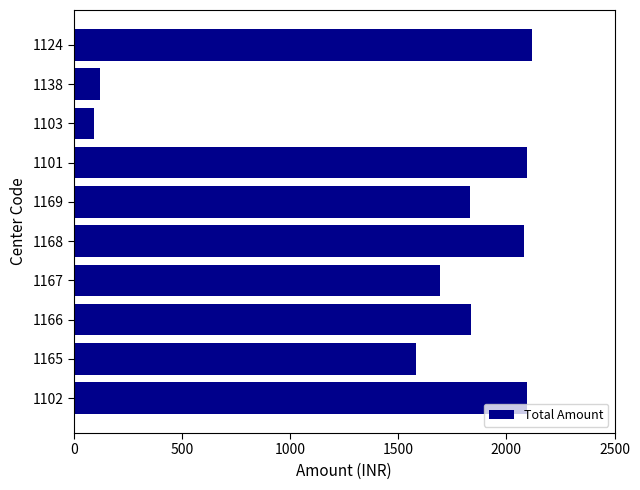

The chart shows a value of 2898.1 at 1168. True or false?

False